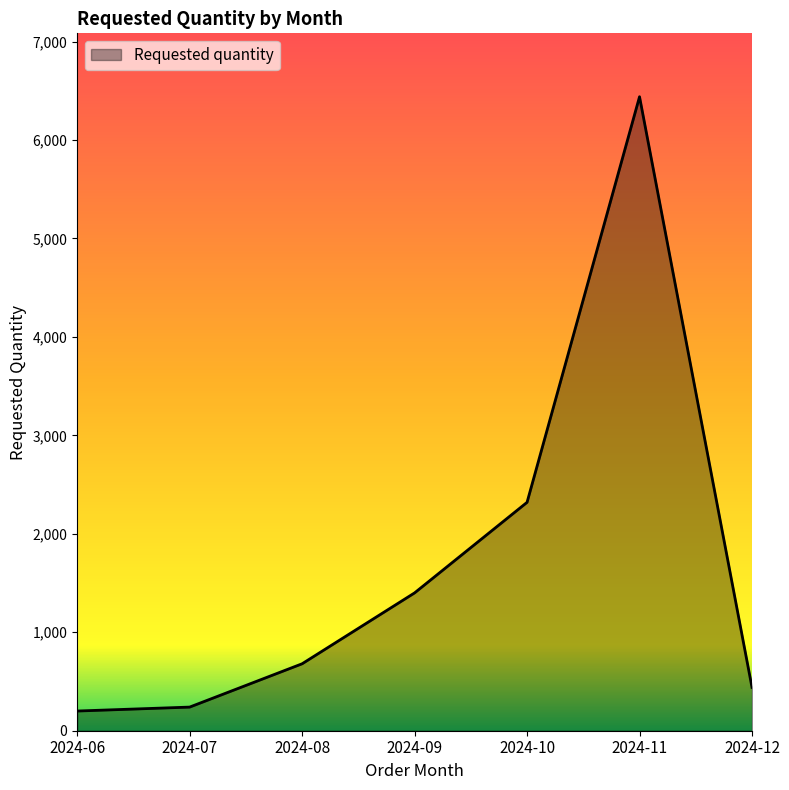

Reading left to right, what are all the values shown in this chart?

2024-06=200	2024-07=240	2024-08=680	2024-09=1400	2024-10=2320	2024-11=6440	2024-12=440